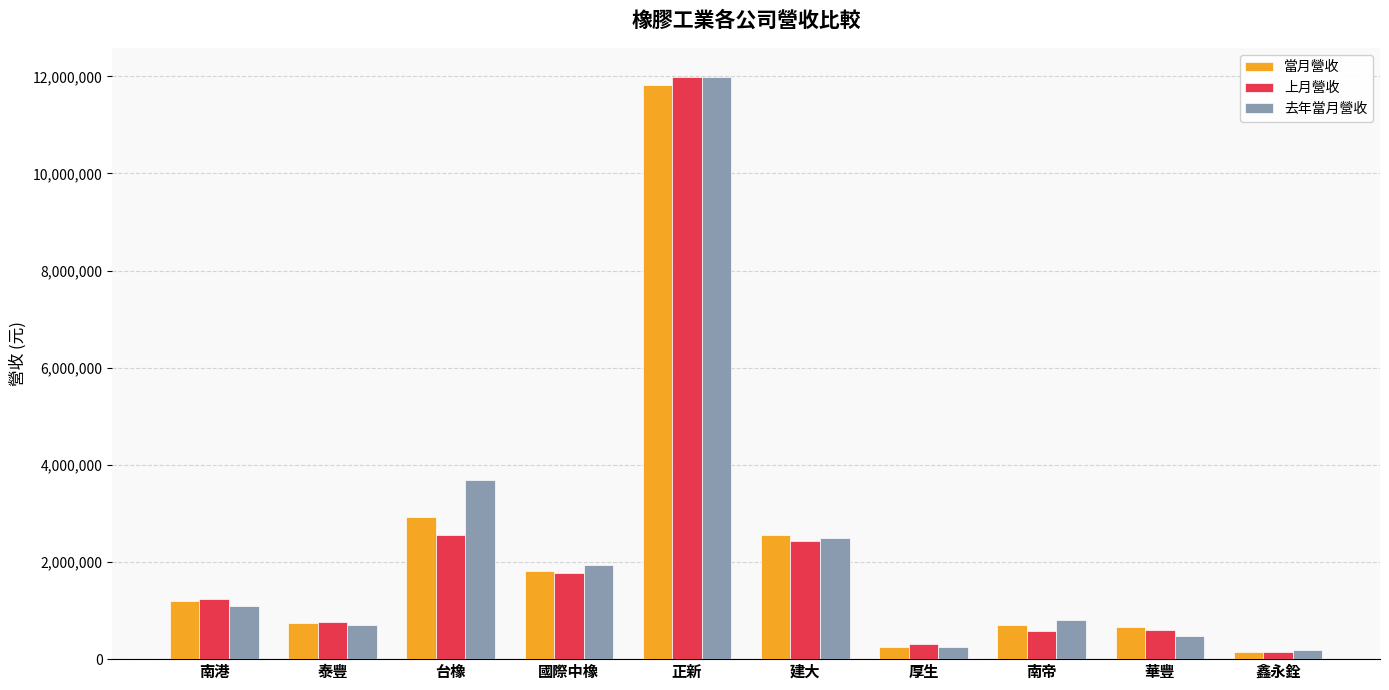

What is the average value of the 上月營收 series?

2237578